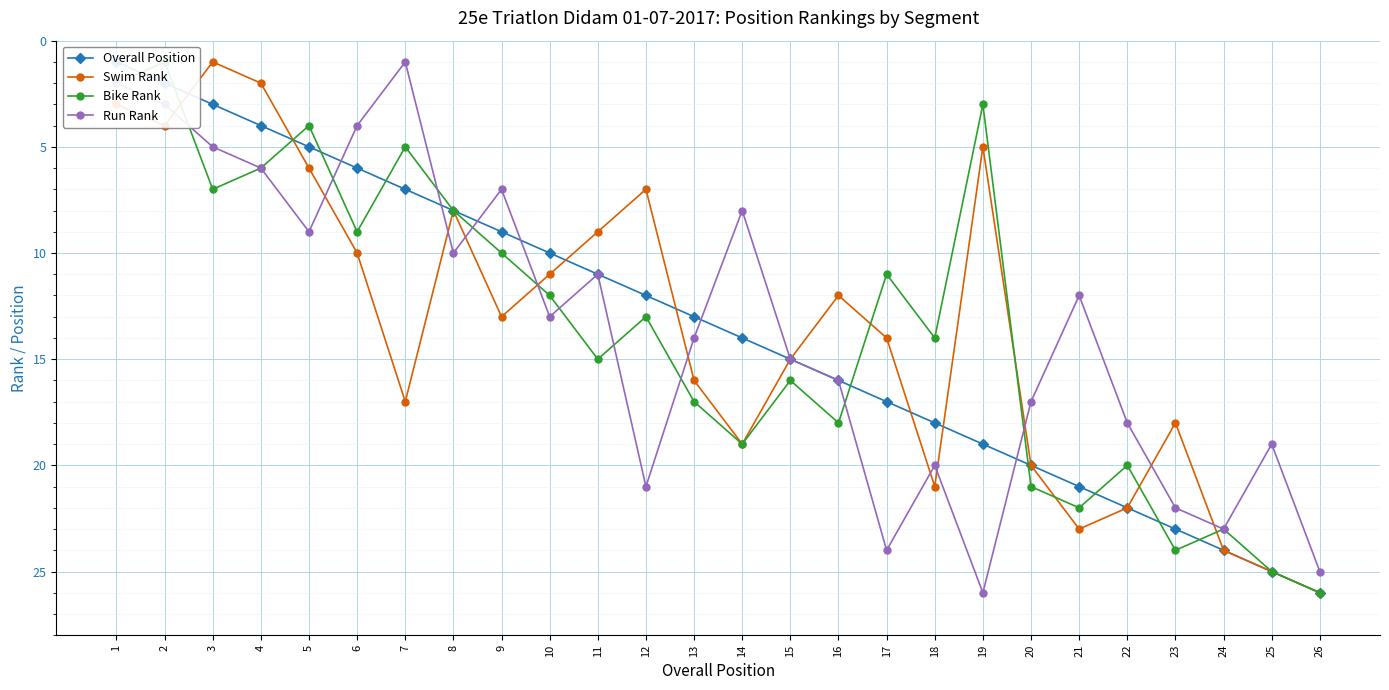

What is the difference between the Run Rank values at 24 and 11?

12